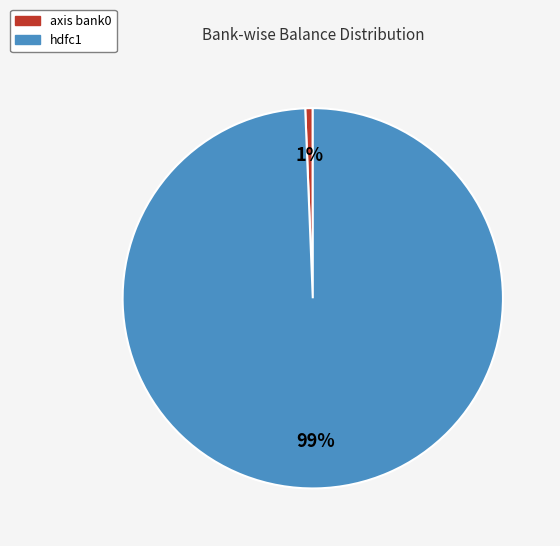

Is it true that axis bank0 is 1% of the pie?

True